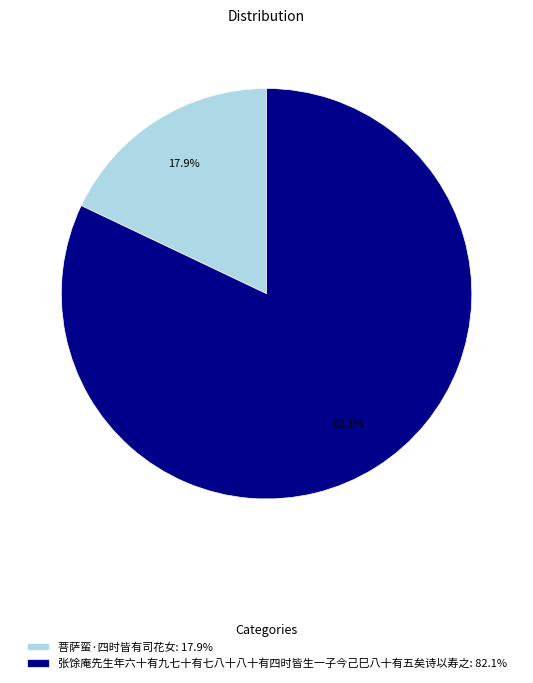

To the nearest percent, what is the combined percentage of 菩萨蛮·四时皆有司花女 and 张馀庵先生年六十有九七十有七八十八十有四时皆生一子今己巳八十有五矣诗以寿之?

100%